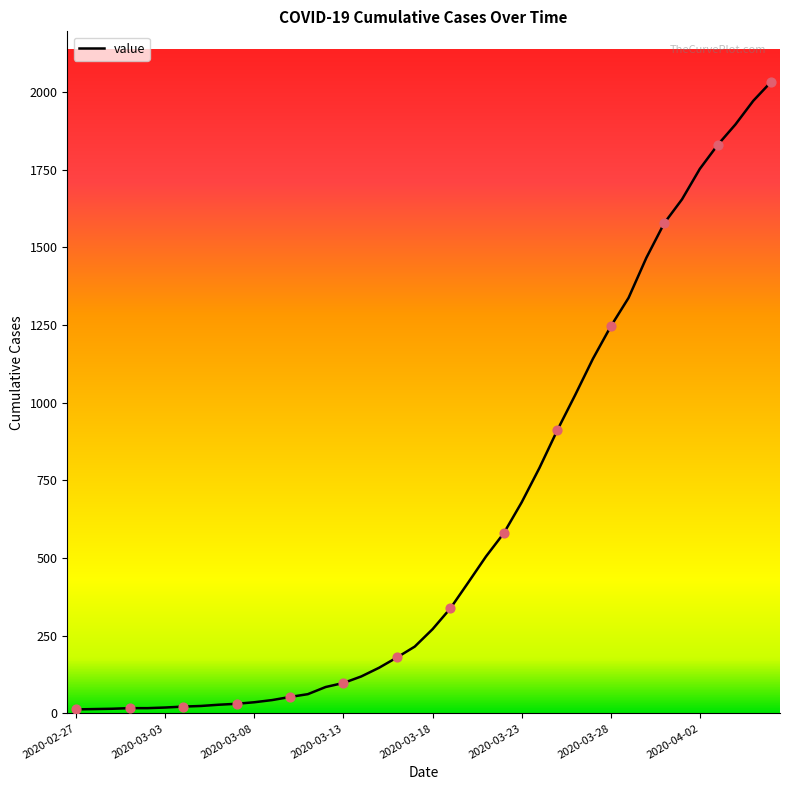

What is the maximum value shown in the chart?

2032